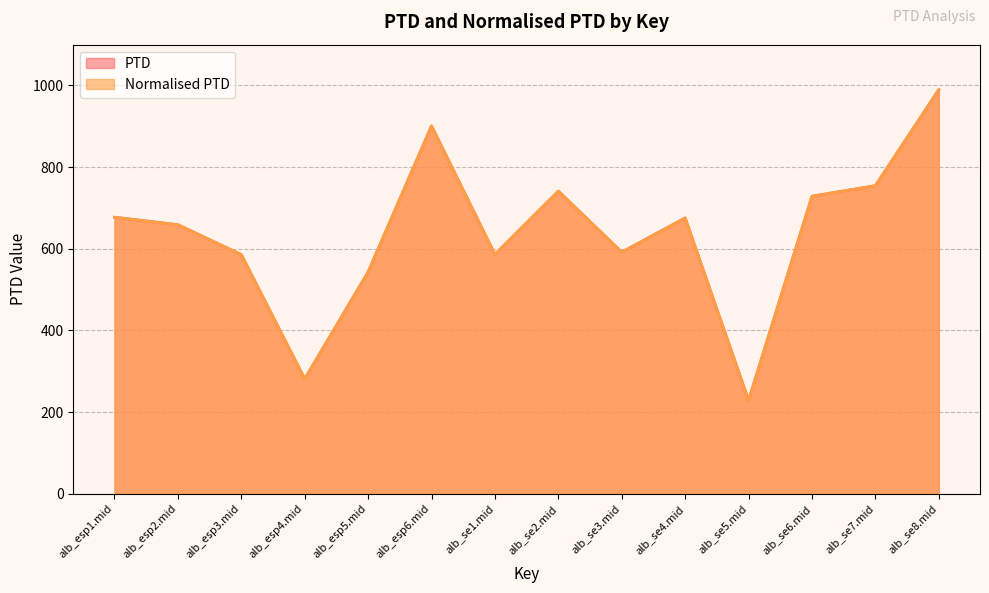

How many values in the PTD series exceed 675?

7